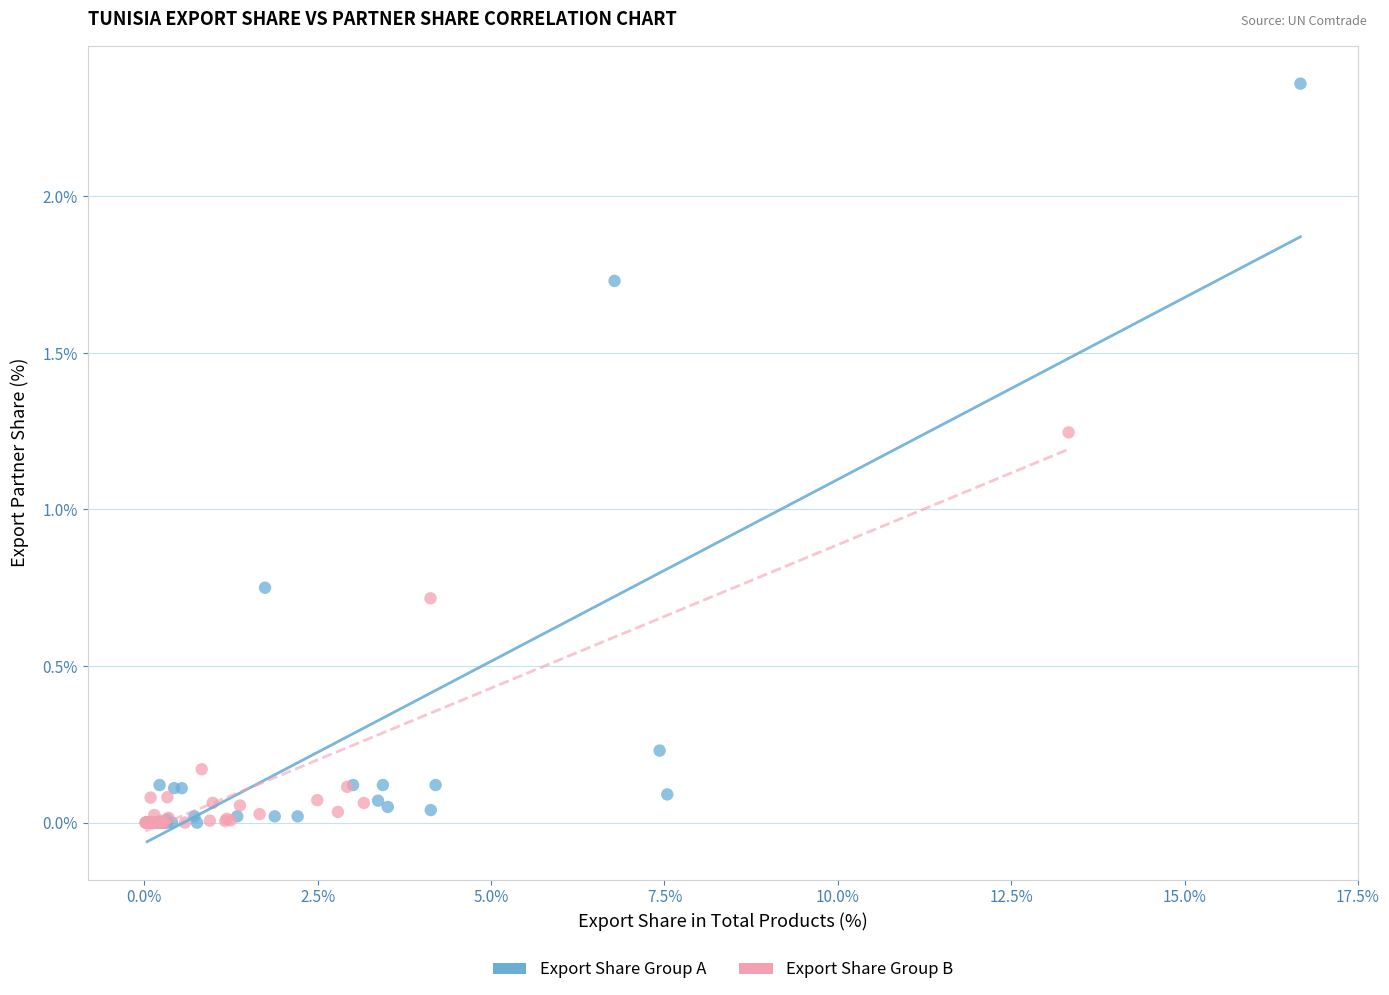

Which series has the widest spread of Y values?

Export Share Group A